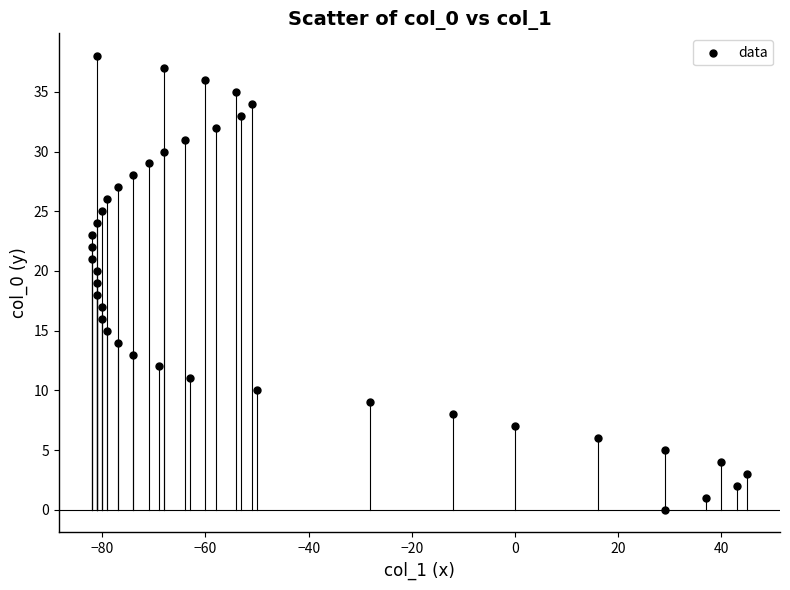

What is the range of Y values (max minus min)?

38